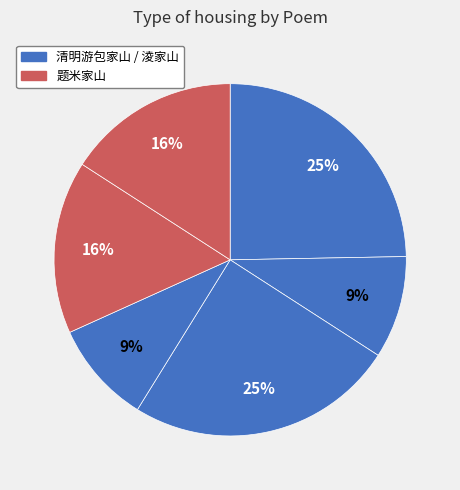

Count the number of slices in the pie.

6